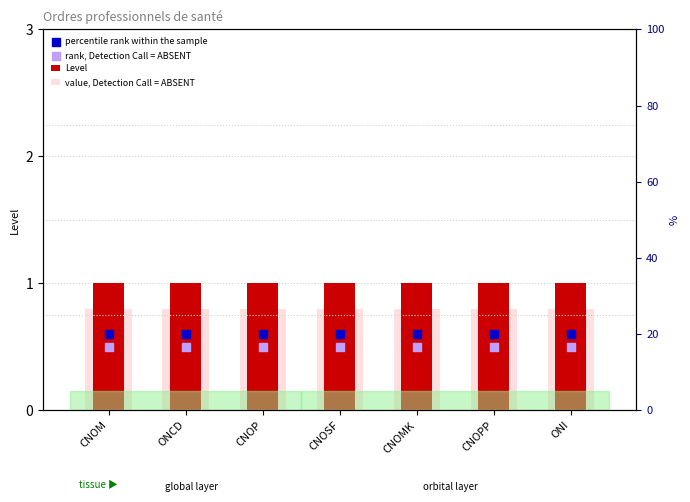

Which series has the largest Y range (max minus min)?

Level